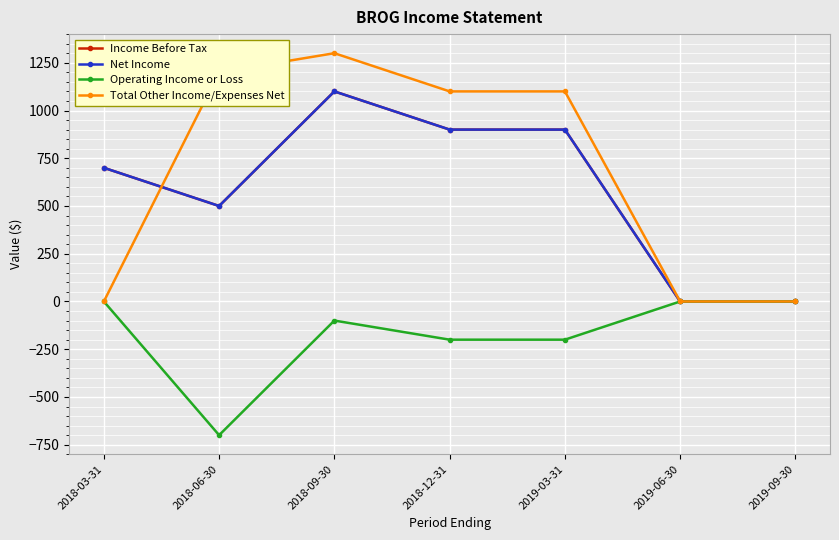

What is the sum of all Total Other Income/Expenses Net values?

4700